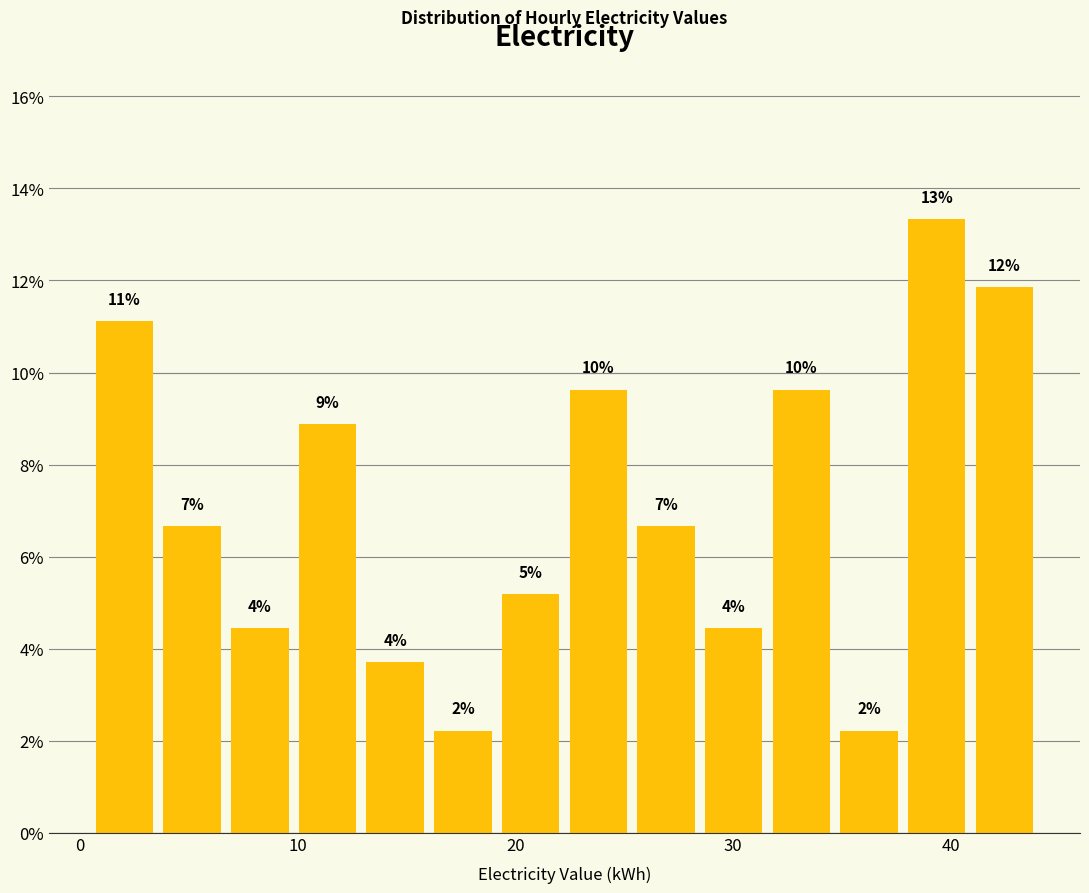

Read against the x-axis, roughly where is the centre of the tallest bar?

39